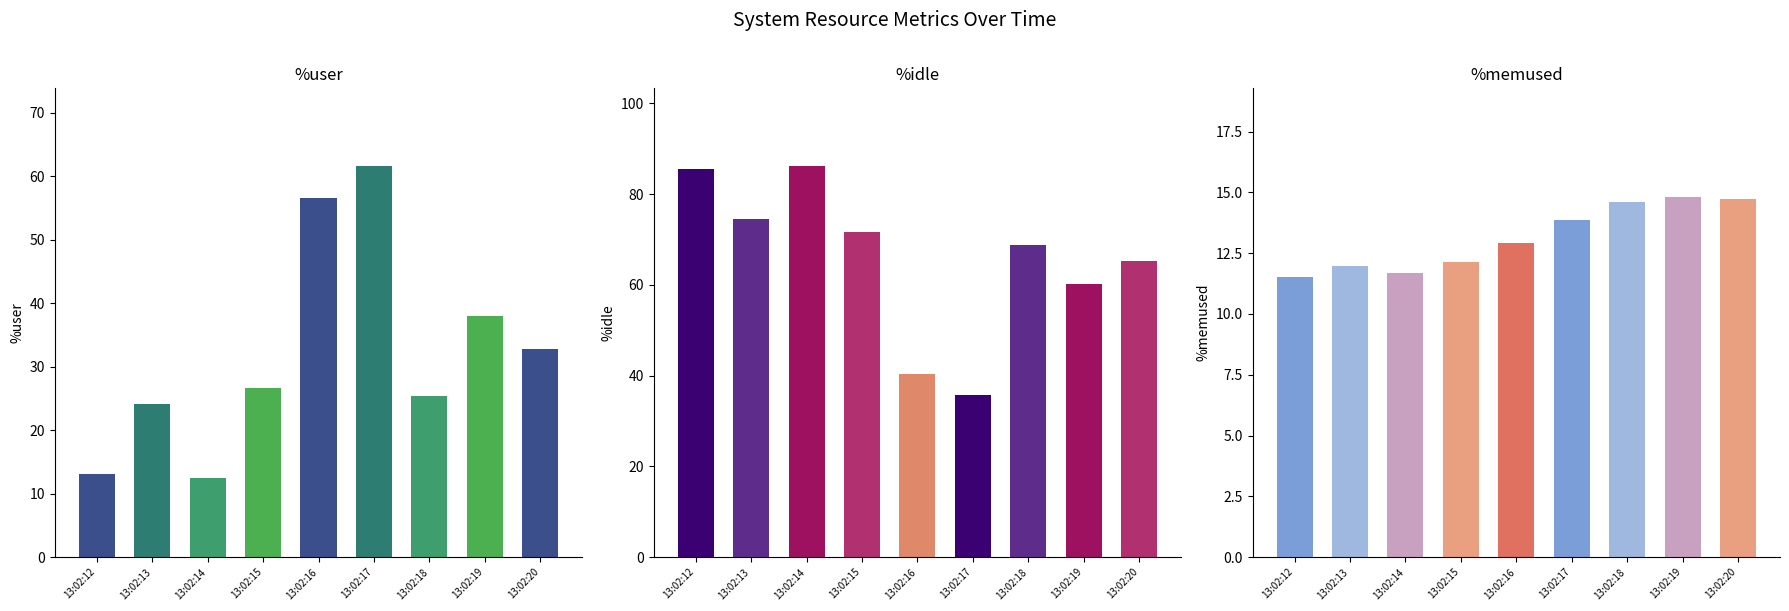

Rank the categories by %memused value from lowest to highest.

13:02:12, 13:02:14, 13:02:13, 13:02:15, 13:02:16, 13:02:17, 13:02:18, 13:02:20, 13:02:19